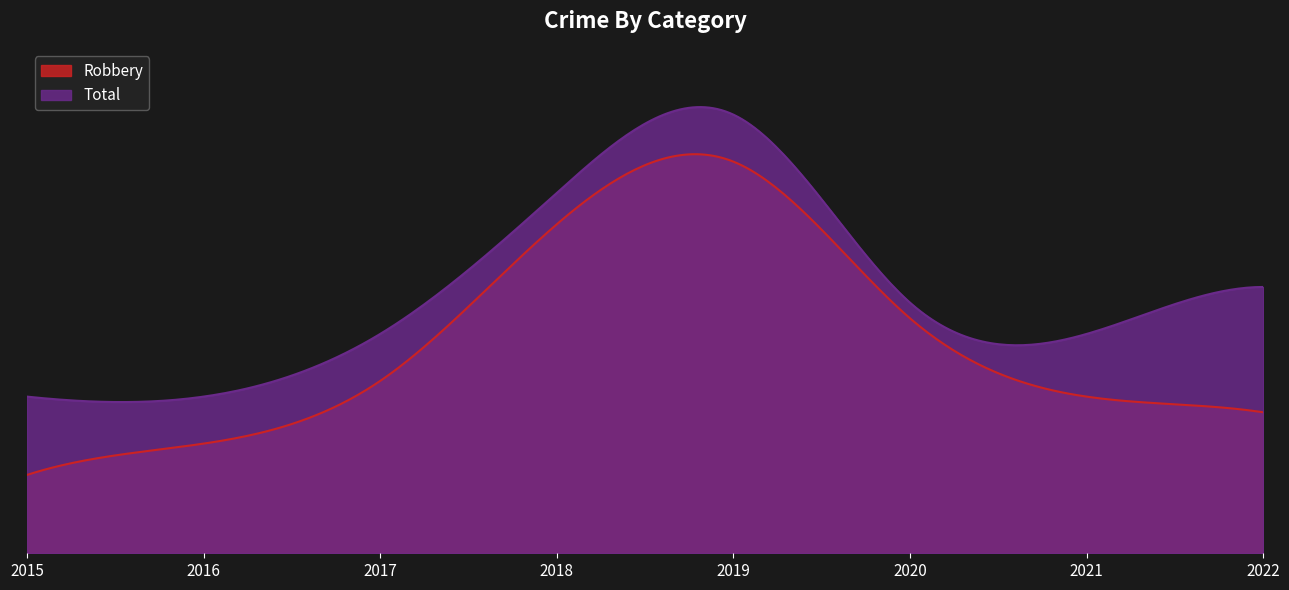

At which label is Robbery closest to 15?

2020